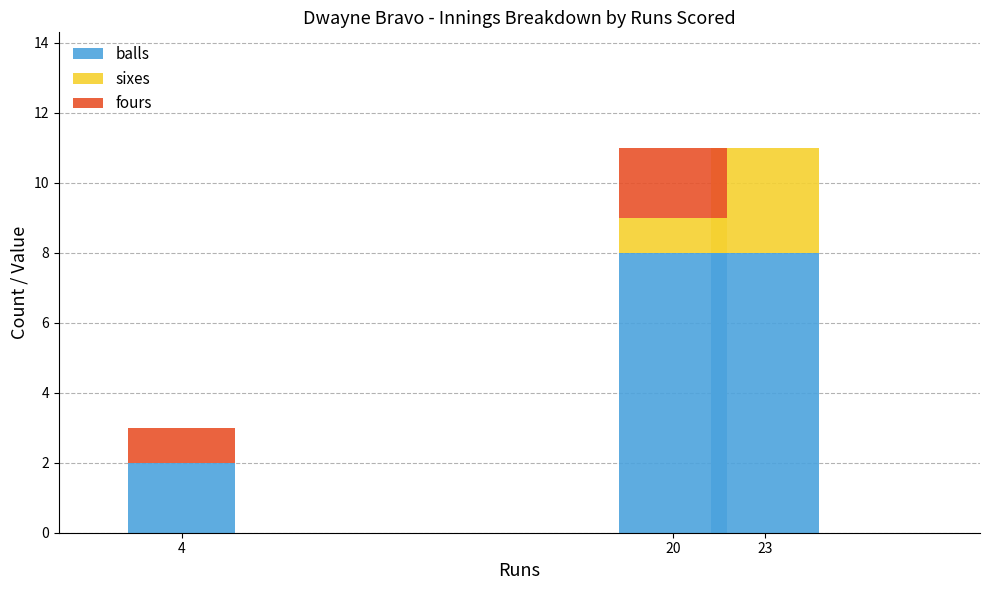

What is the total value across all series at 4?

3